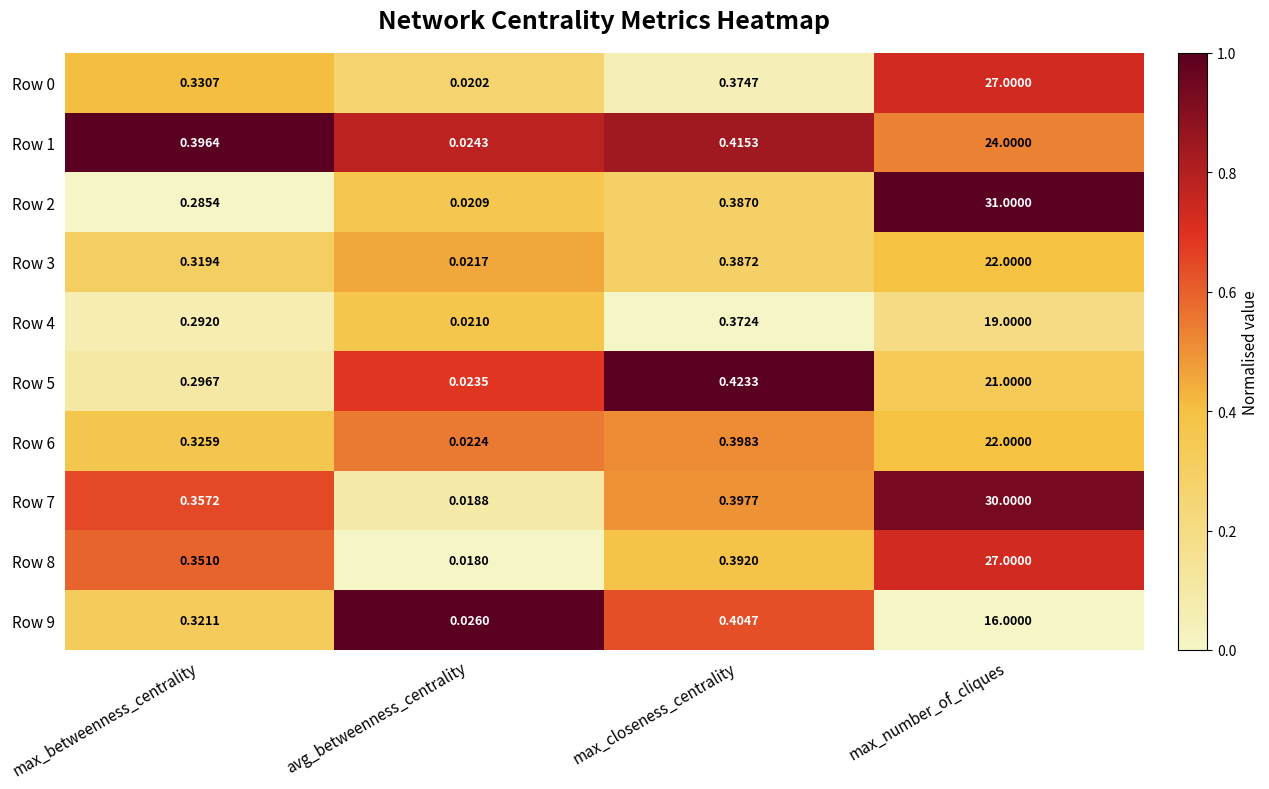

Which series changed the most between avg_betweenness_centrality and max_number_of_cliques?

Row 2